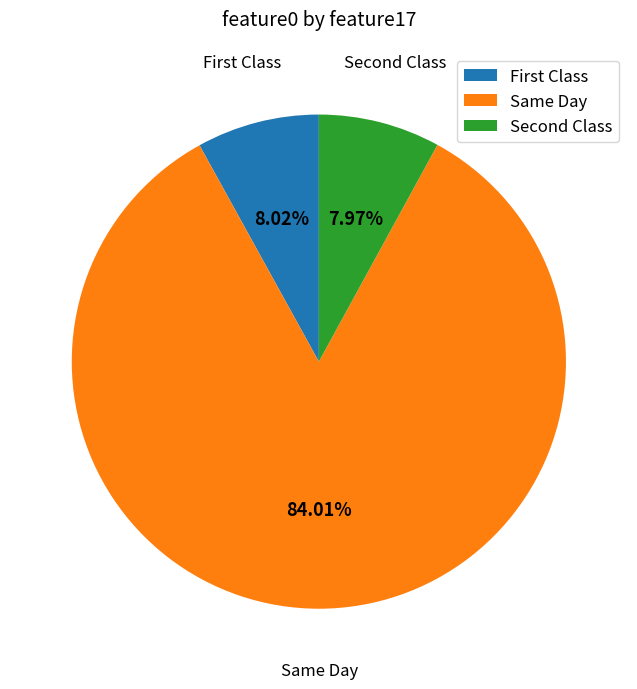

Is there a majority slice in this chart?

Yes